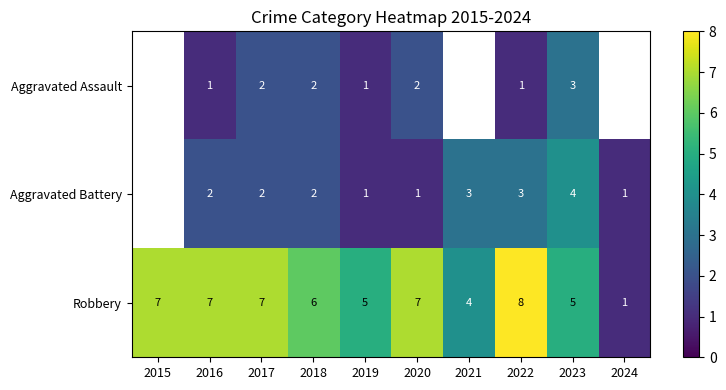

At 2023, list the series in order from largest to smallest.

Robbery, Aggravated Battery, Aggravated Assault